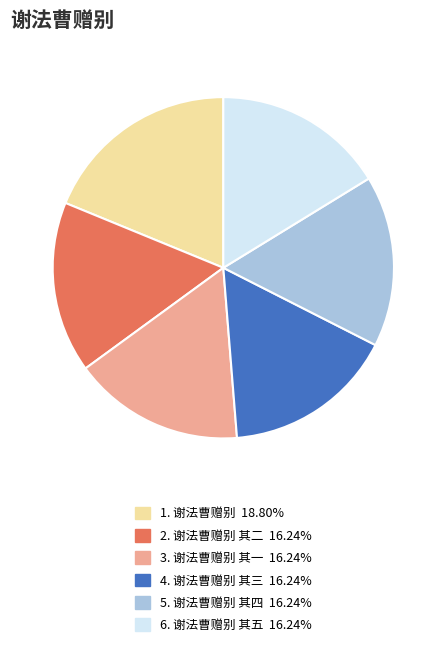

How many segments does this pie chart have?

6